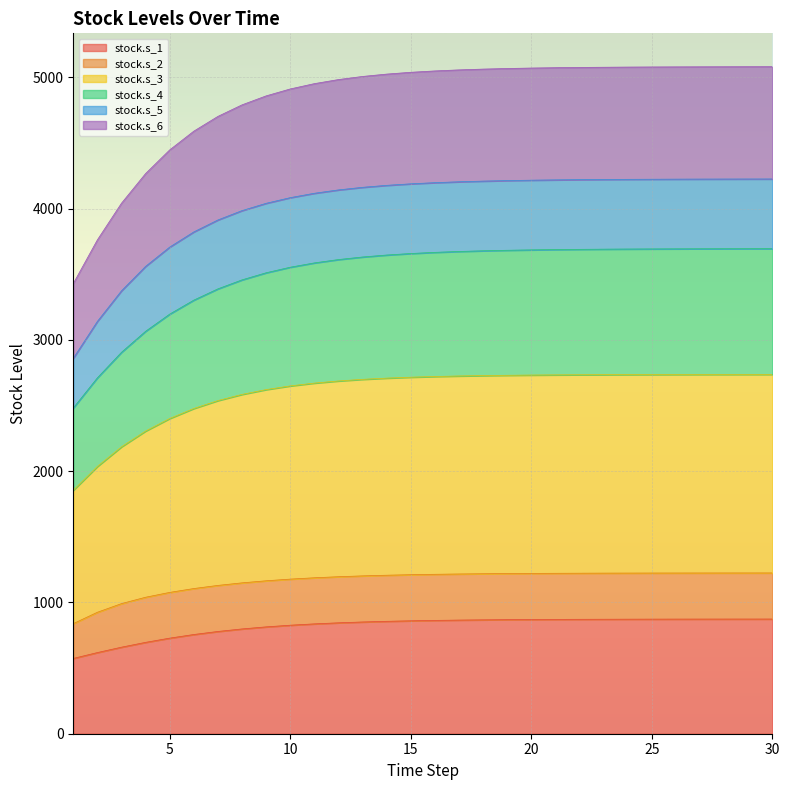

True or false: stock.s_1 and stock.s_4 cross at least once.

False